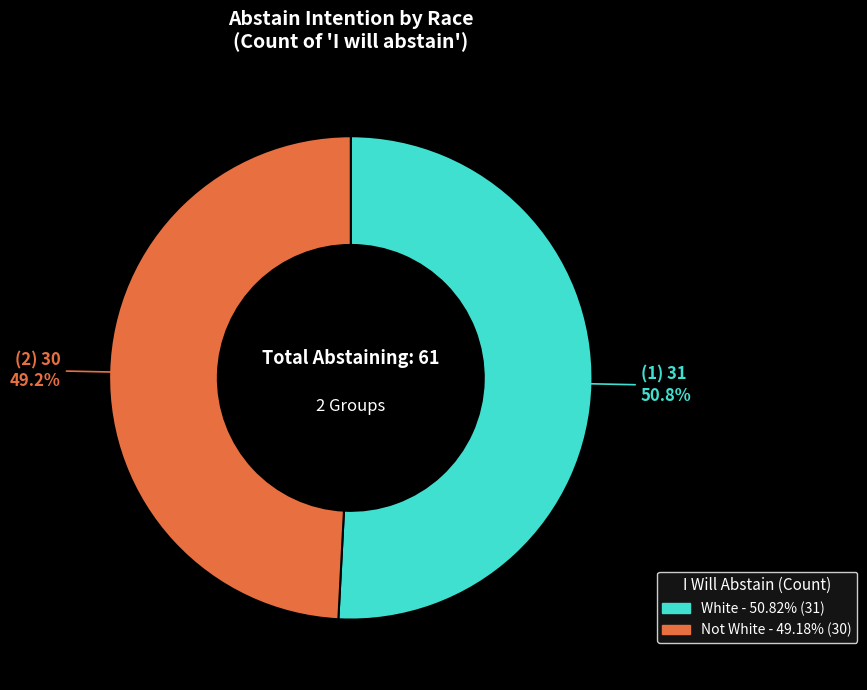

Count the number of slices in the pie.

2